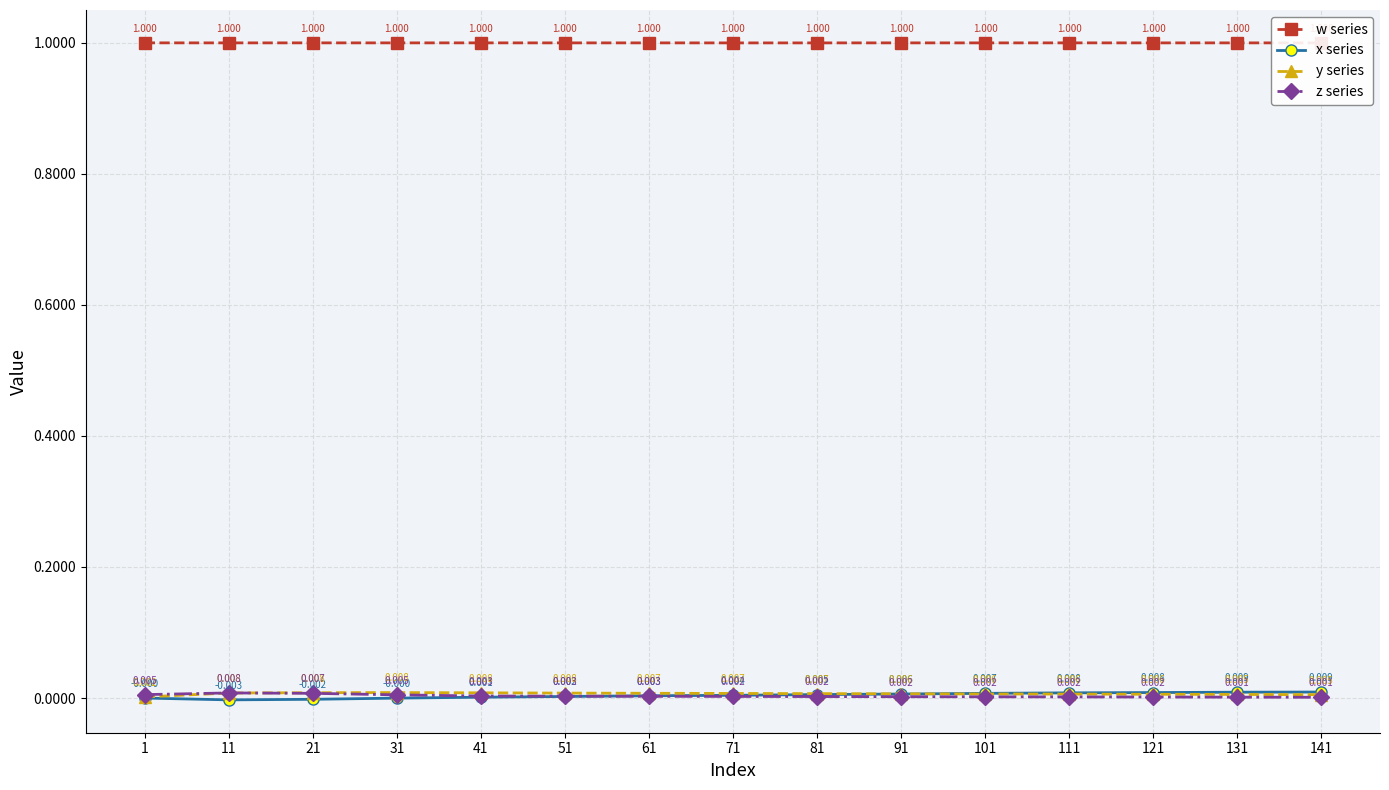

True or false: y series and w series intersect in this chart.

False